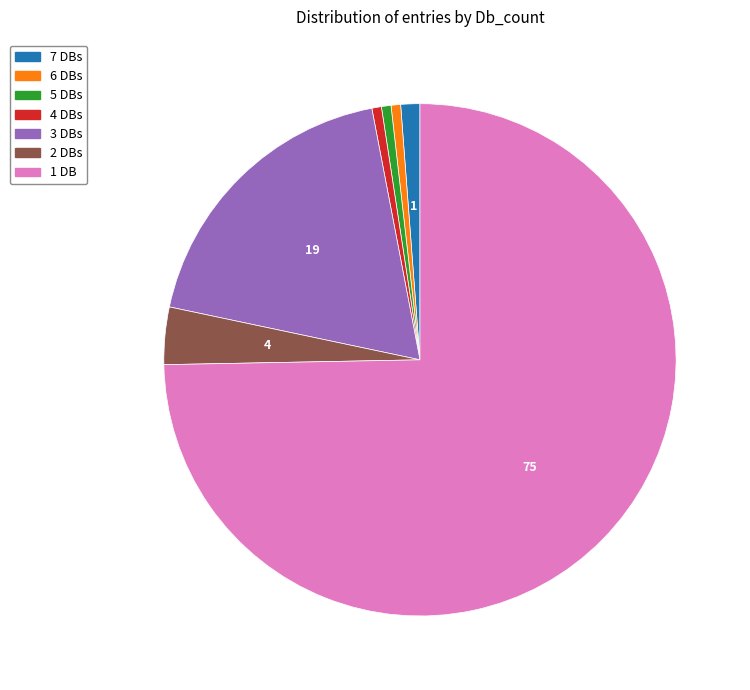

What is the largest slice in the pie chart?

1 DB